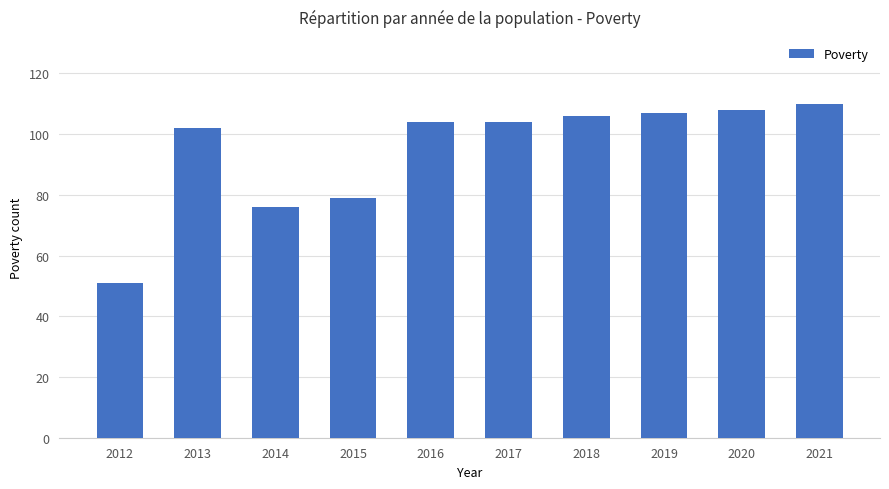

What is the difference between the maximum and minimum values?

59